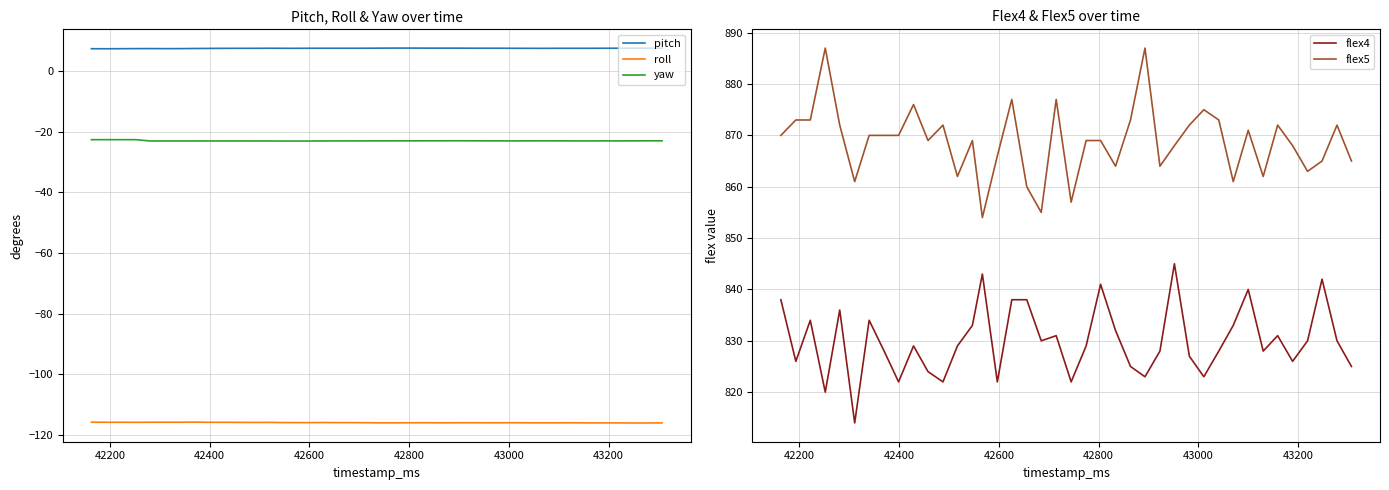

What is the difference between the second highest and second lowest values in the flex4 series?

23